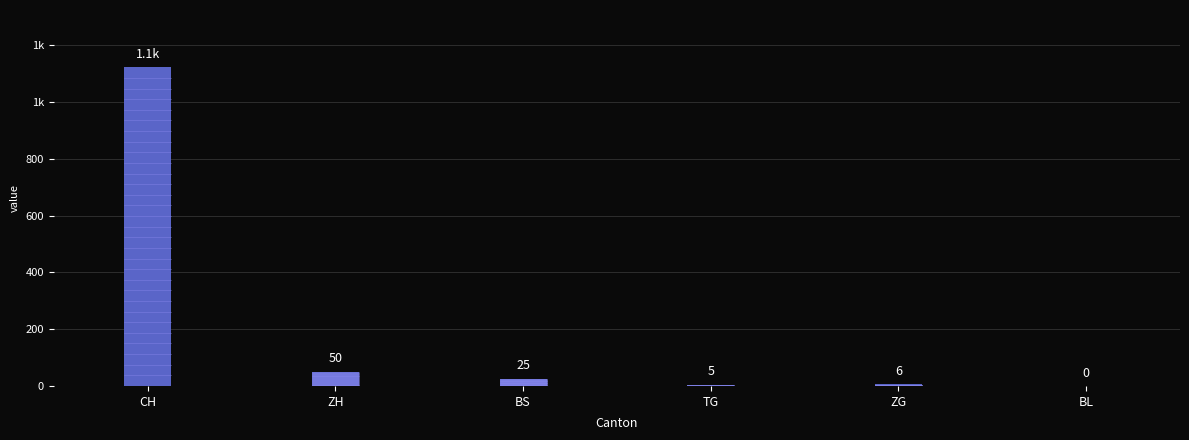

Are the bars horizontal?

No